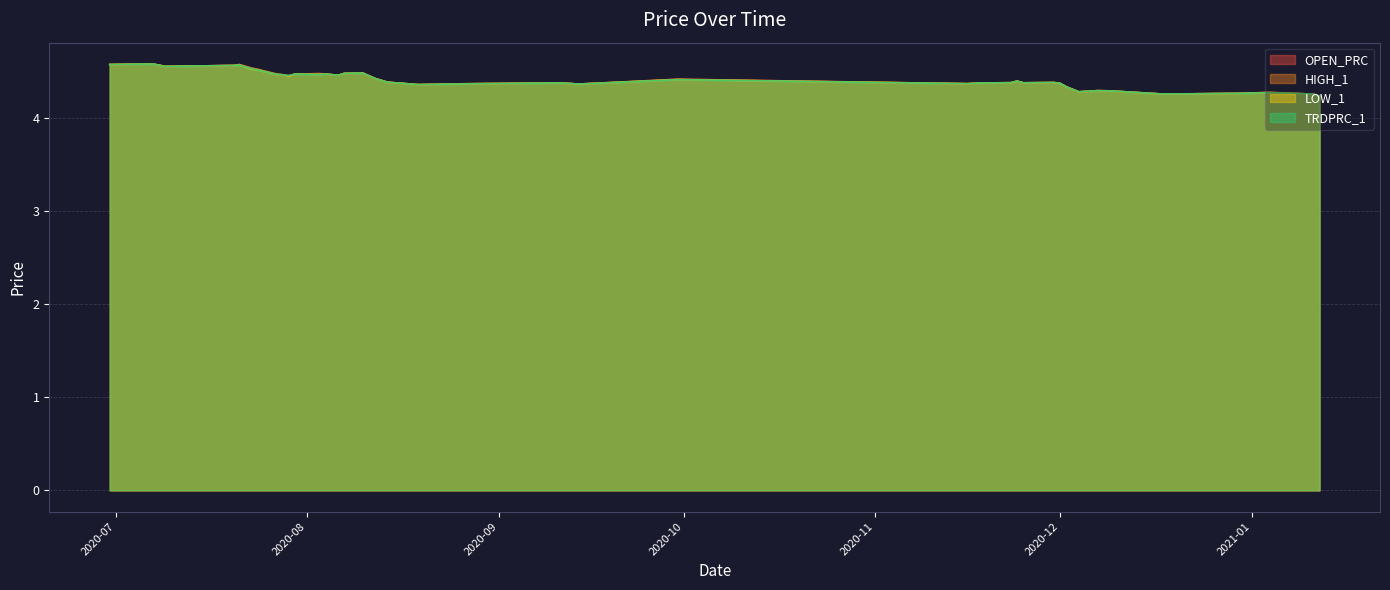

Rank the series by their average value, from highest to lowest.

HIGH_1, OPEN_PRC, TRDPRC_1, LOW_1